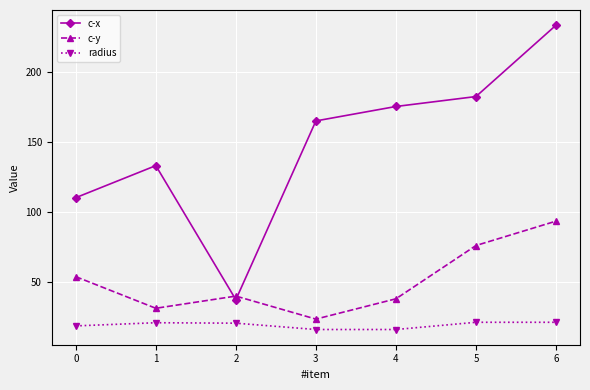

What is the value of the radius point at the 3rd from the left?

20.3